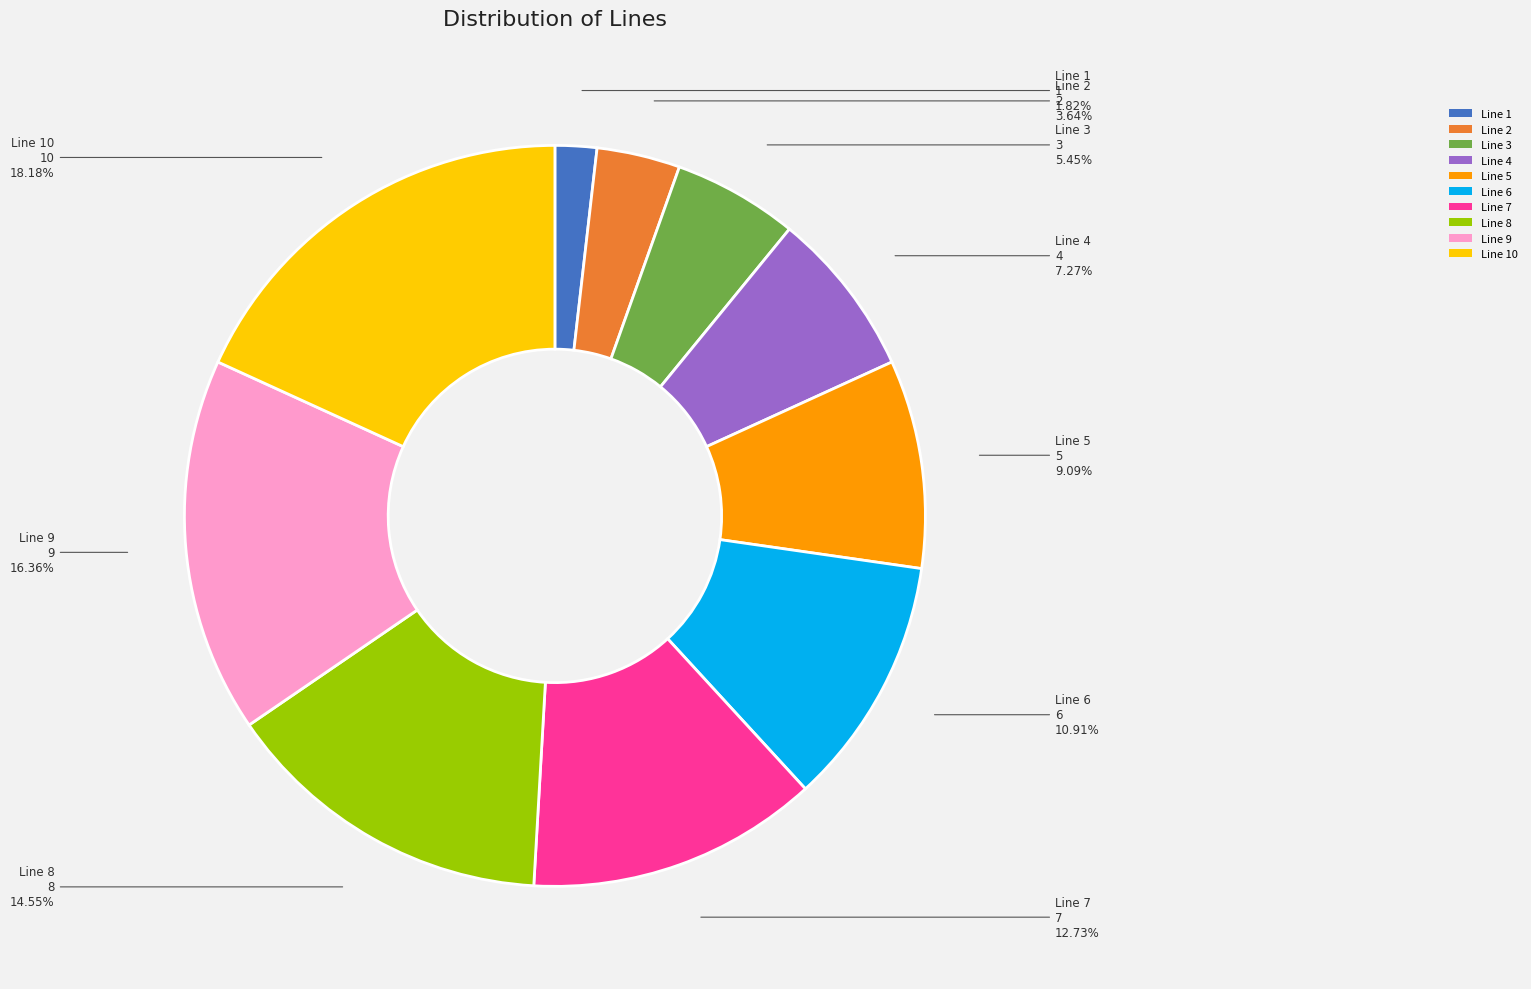

Is there any slice that represents more than half of the pie?

No